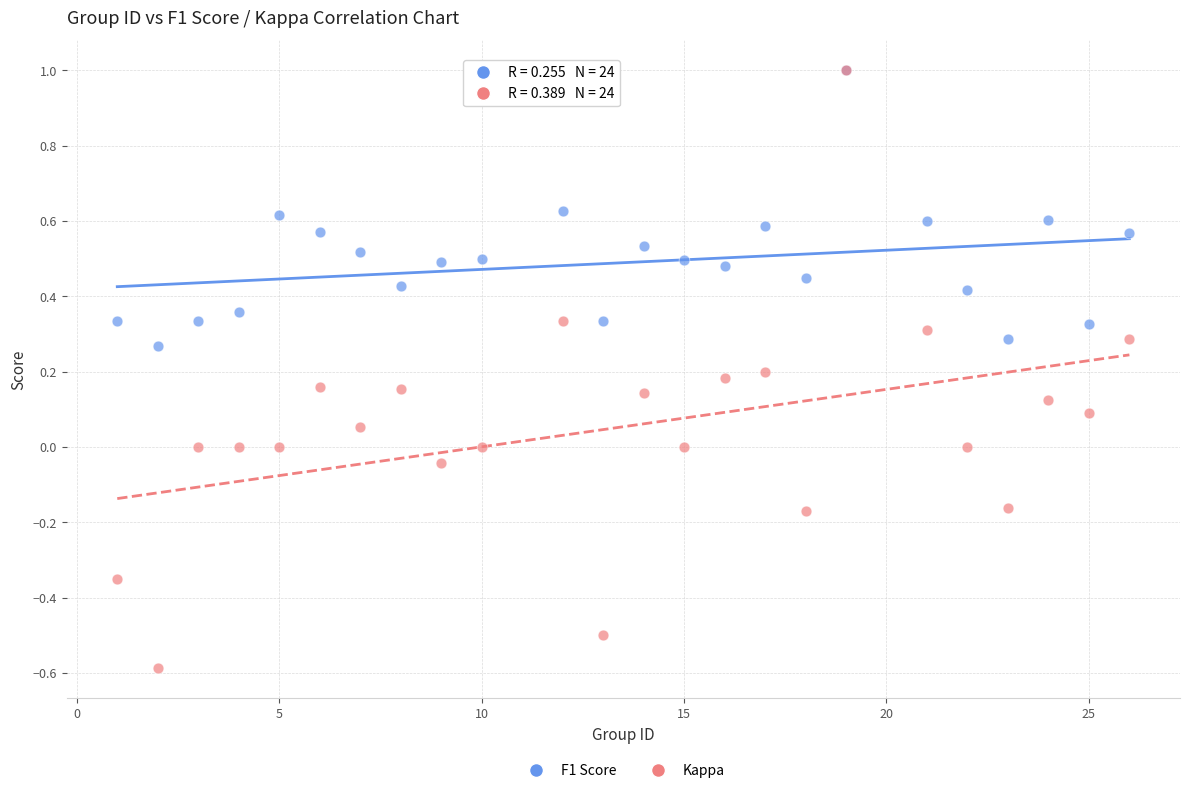

What are all the series names shown in the legend?

F1 Score, Kappa